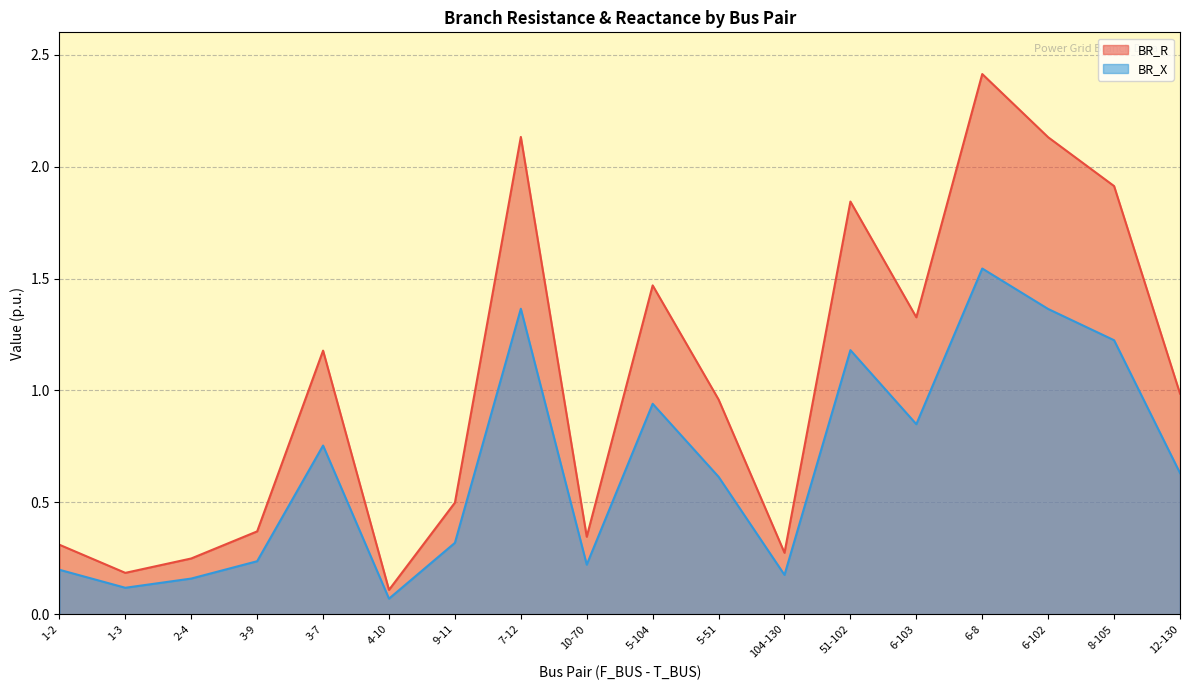

At which label does BR_R reach its peak?

6-8